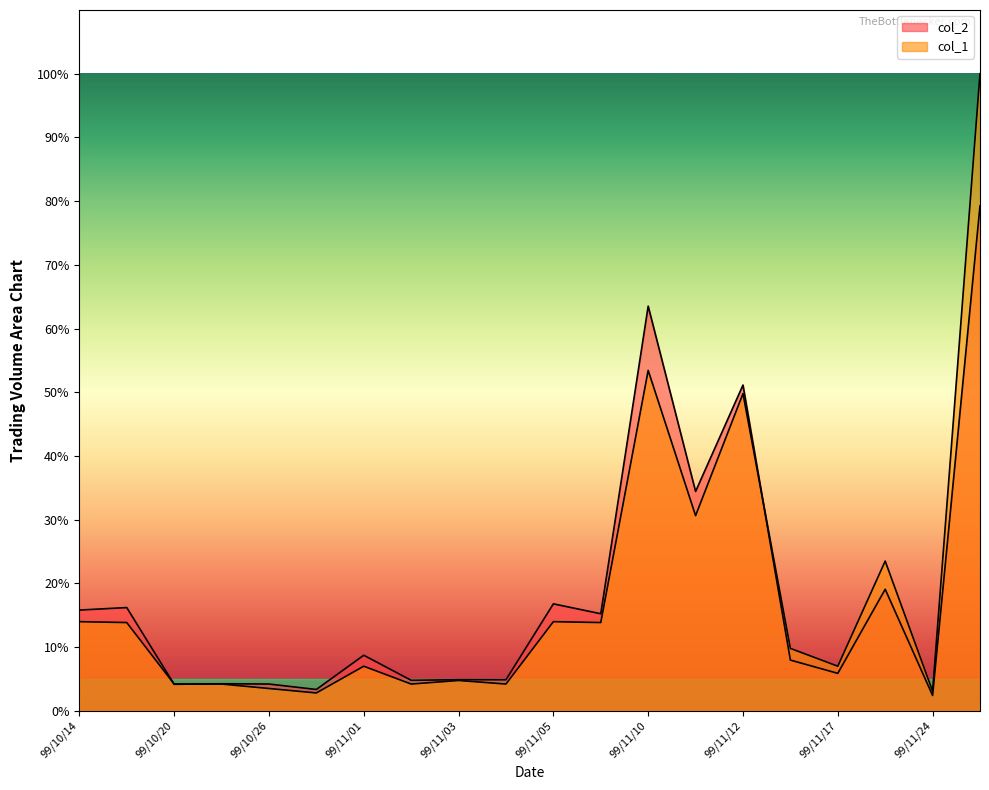

What is the value of the col_2 point at the 2nd from the left?

16.2